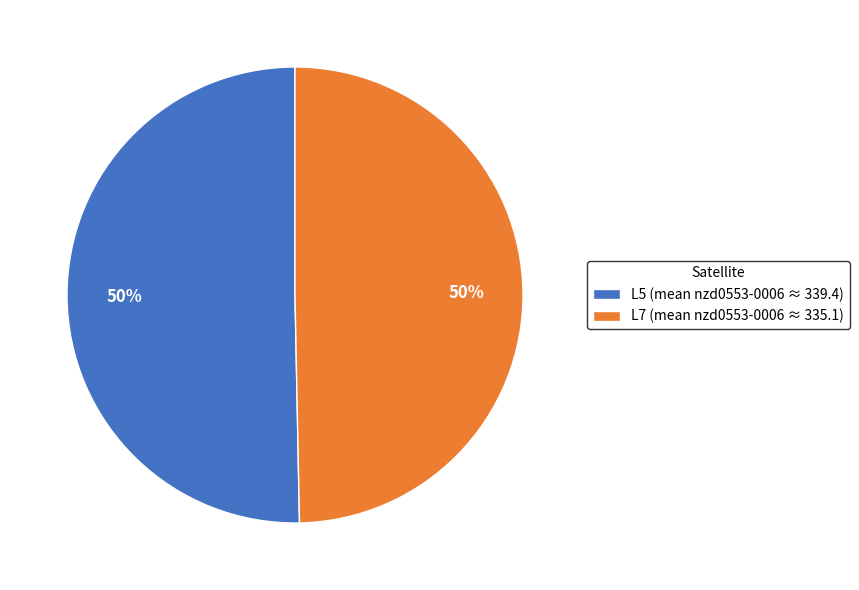

True or false: L5 accounts for 59% of the total.

False